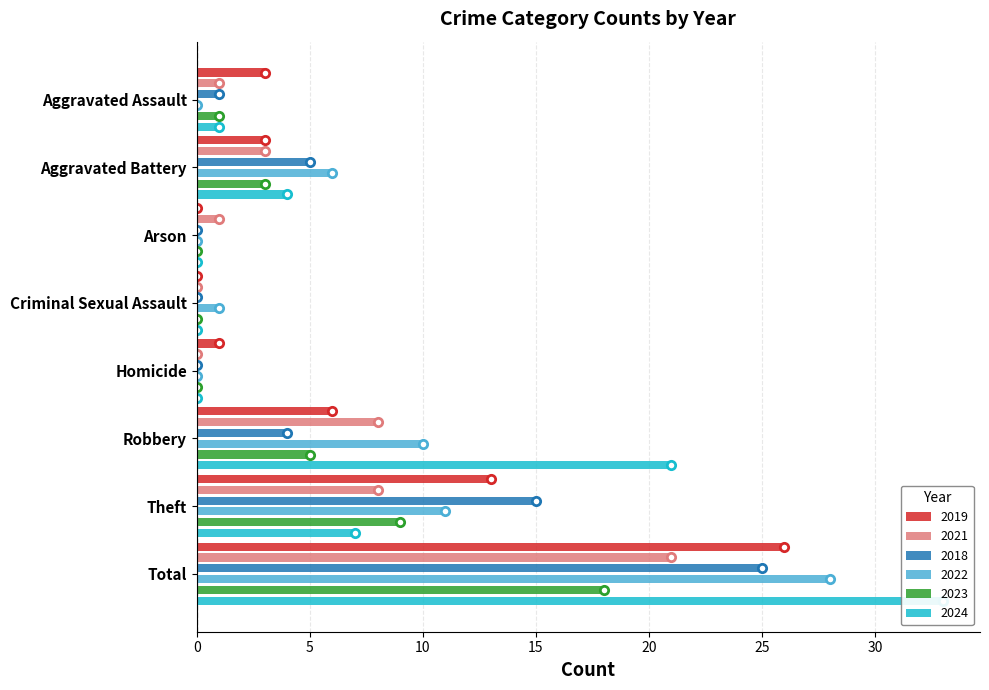

What is the label of the 8th bar from the left?

Total